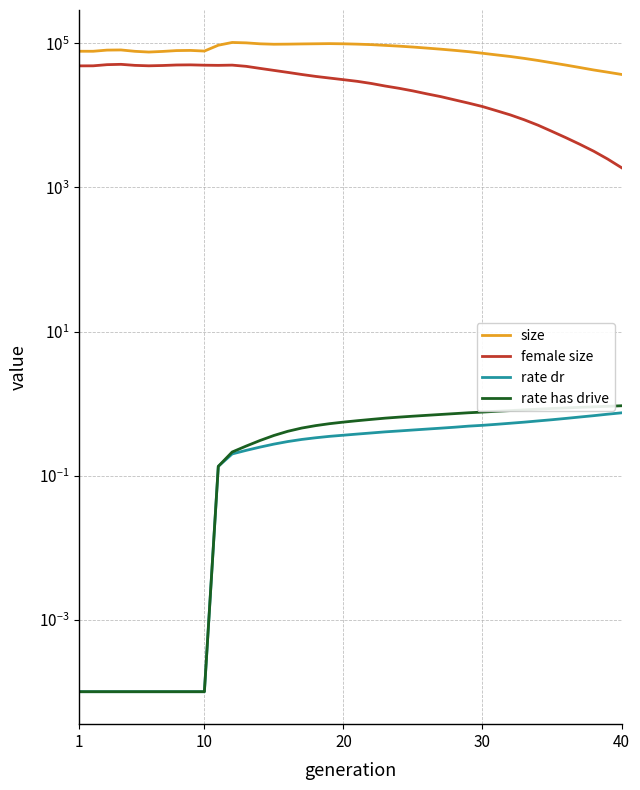

At which label is rate has drive closest to 0?

1